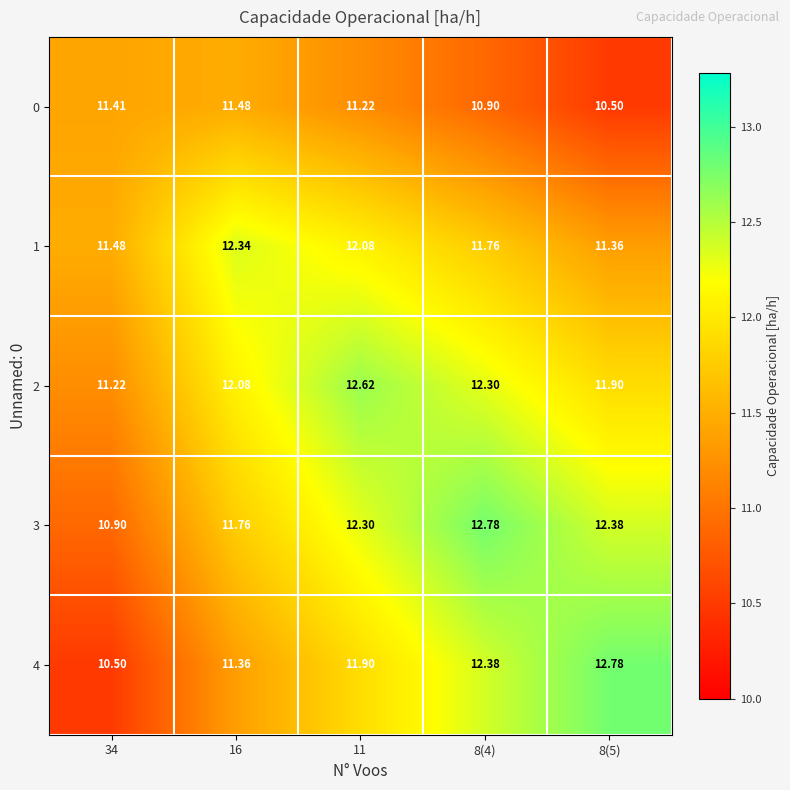

Is the value of 2 at 8(4) greater than the value of 3 at 8(4)?

No